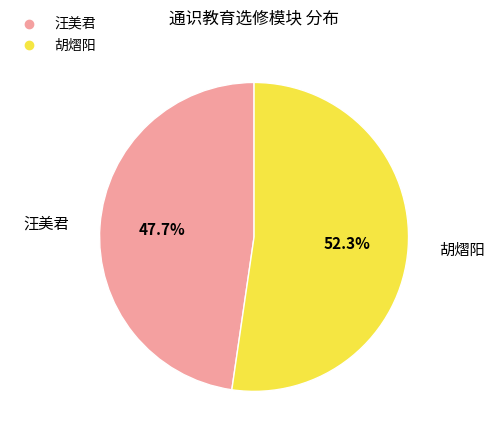

Which has a higher value, 汪美君 or 胡熠阳?

胡熠阳